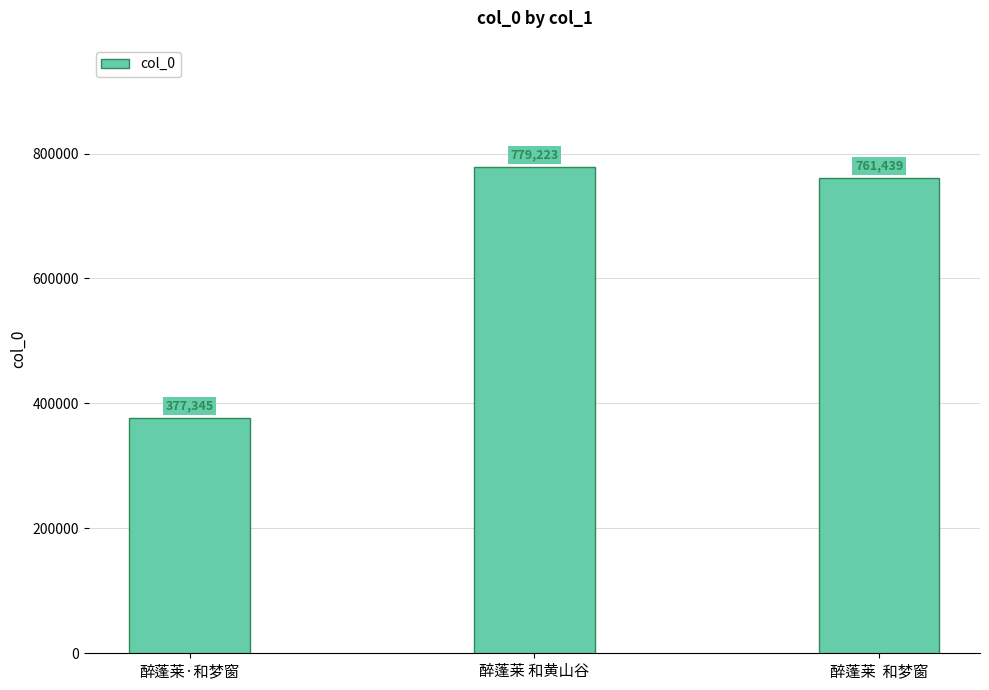

Where is the data nearest to the value 578284?

醉蓬莱  和梦窗